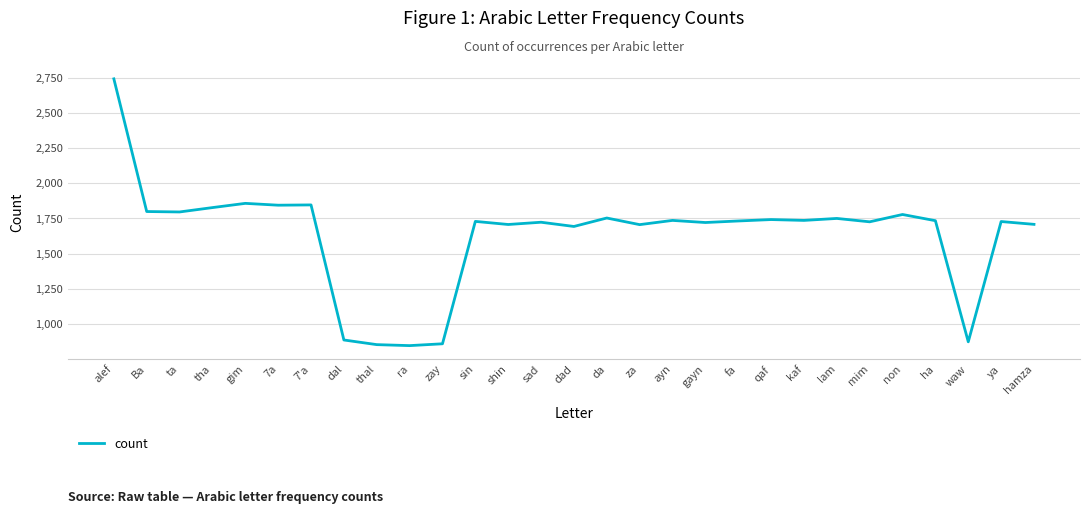

At which category does the chart reach its peak across all series?

alef